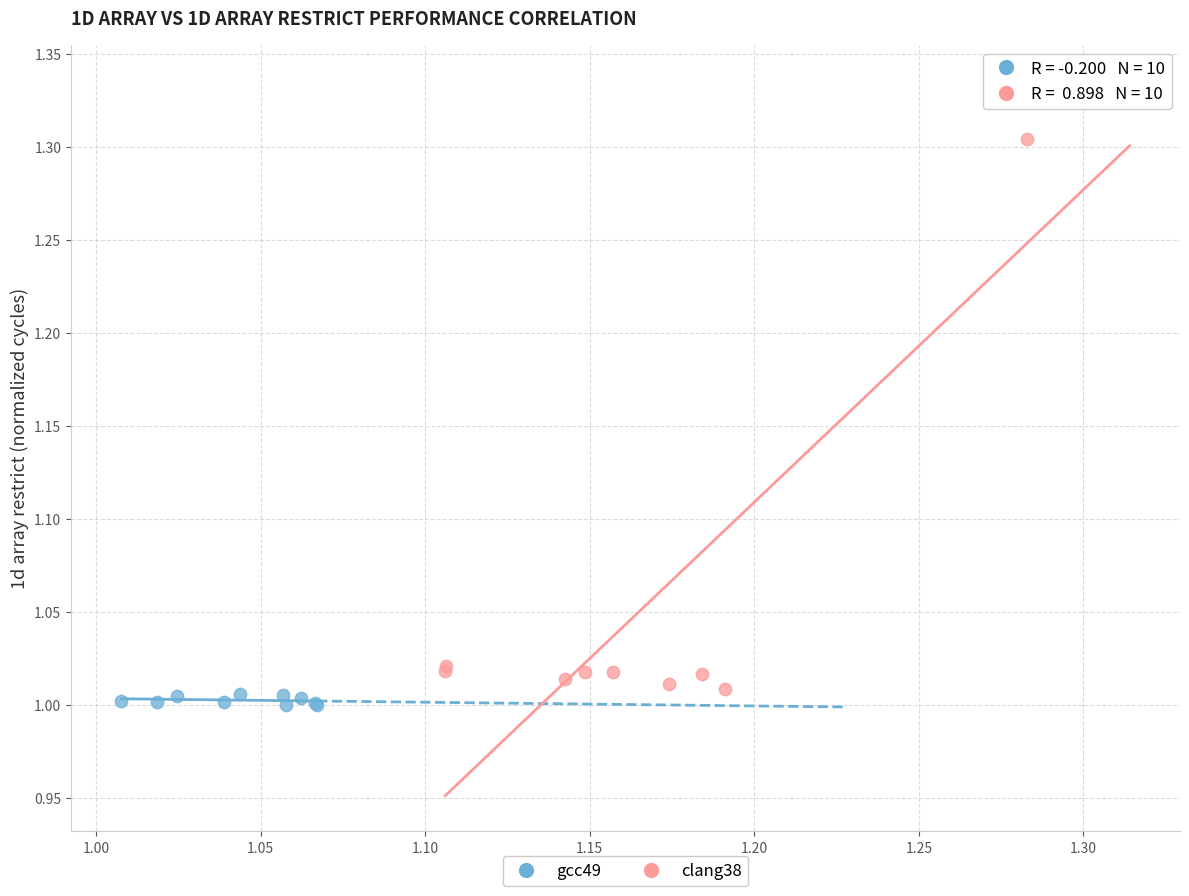

What are all the series names shown in the legend?

gcc49, clang38